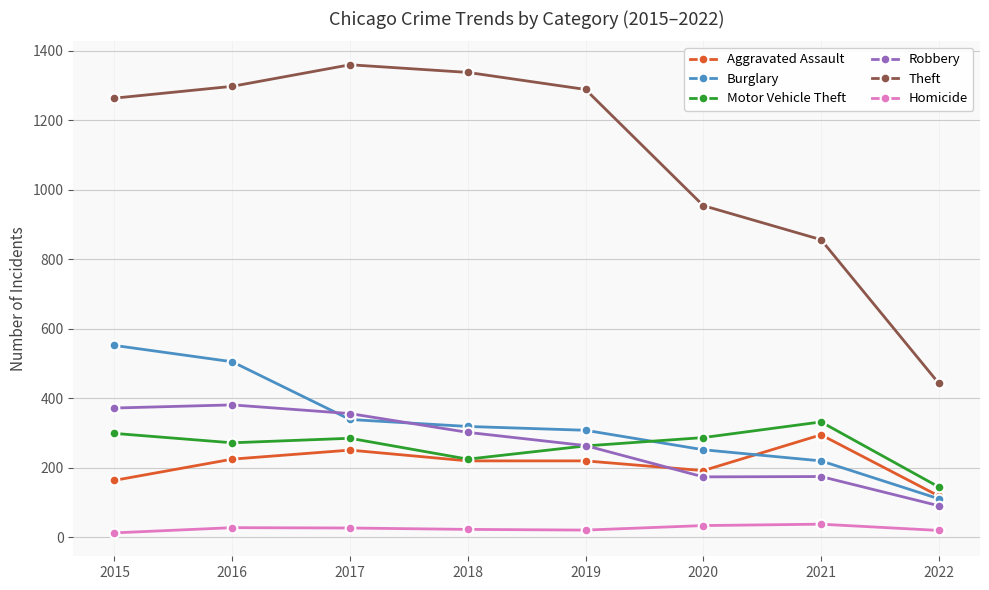

Where is the first local maximum for Theft?

2017